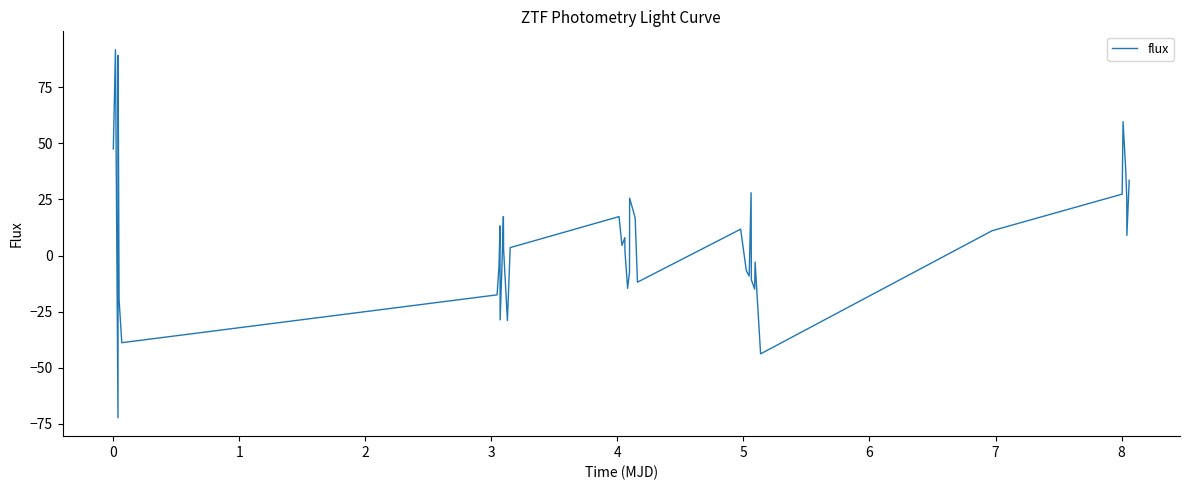

What is the minimum value shown in the chart?

-72.2